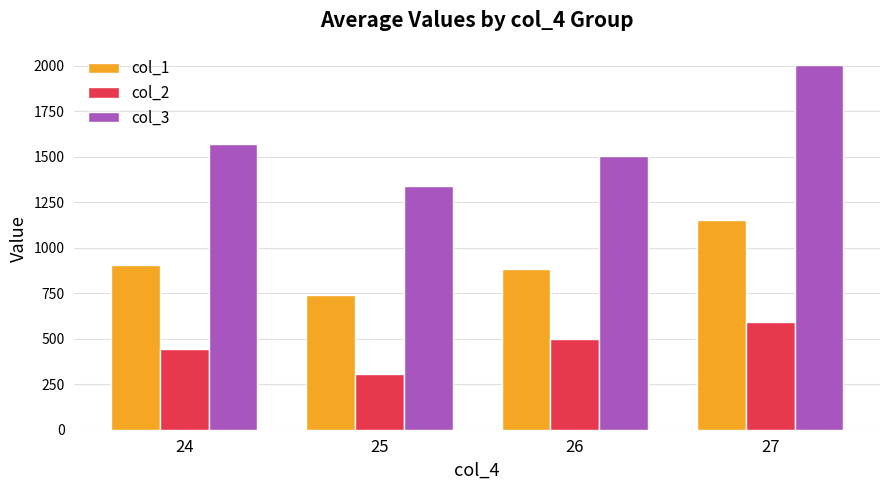

At how many categories does at least one series exceed 695?

4